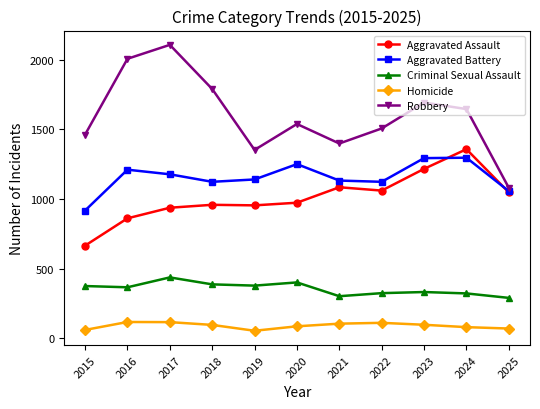

Which series has the widest spread of values?

Robbery